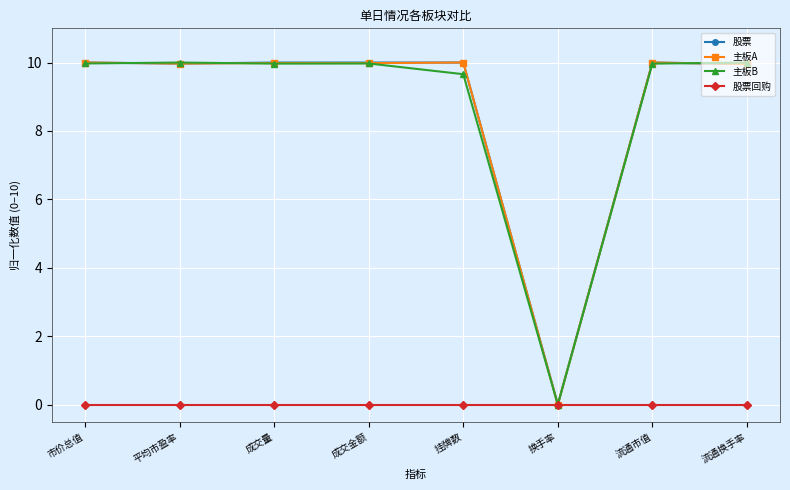

What value does the 主板A series have at 流通市值?

10.0